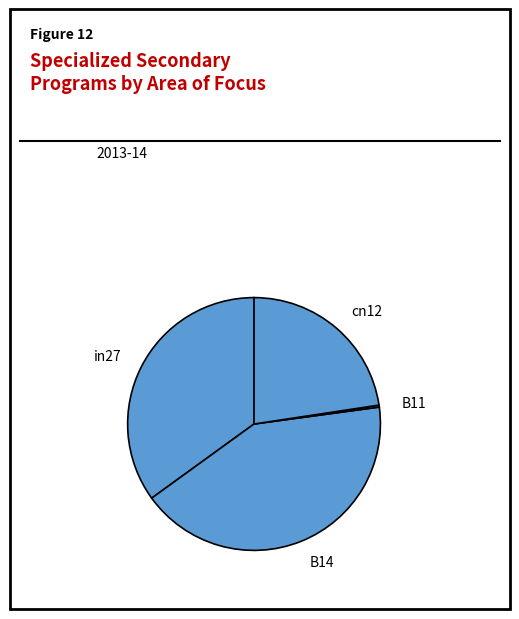

Does cn12 account for over 50% of the chart?

No